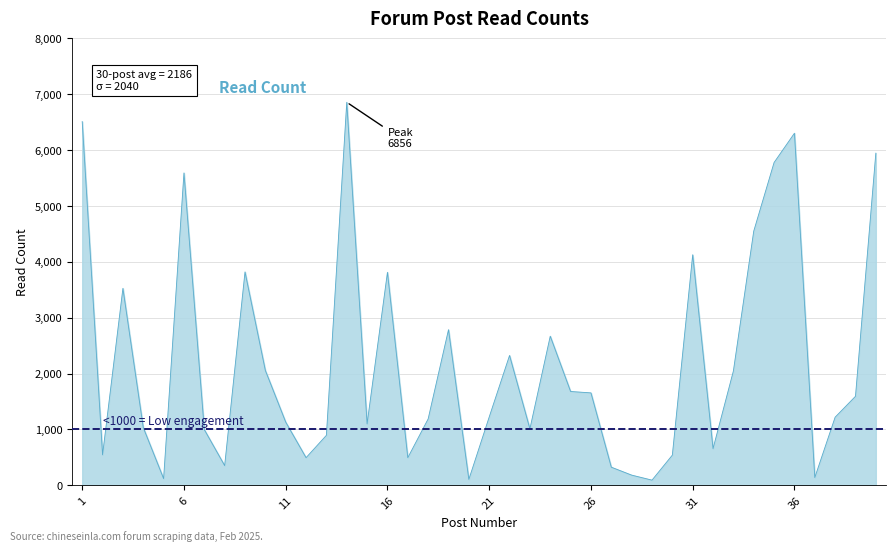

What is the difference between the maximum and minimum values?

6764